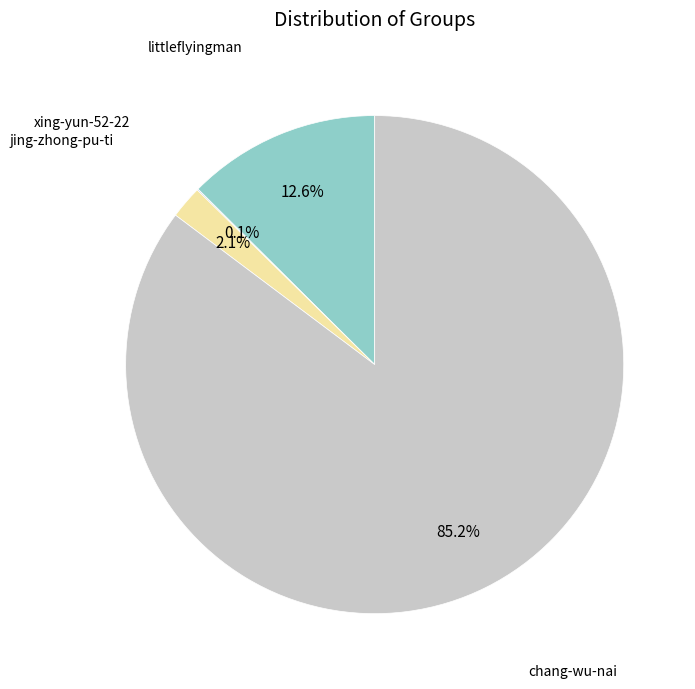

Which category accounts for the majority?

chang-wu-nai